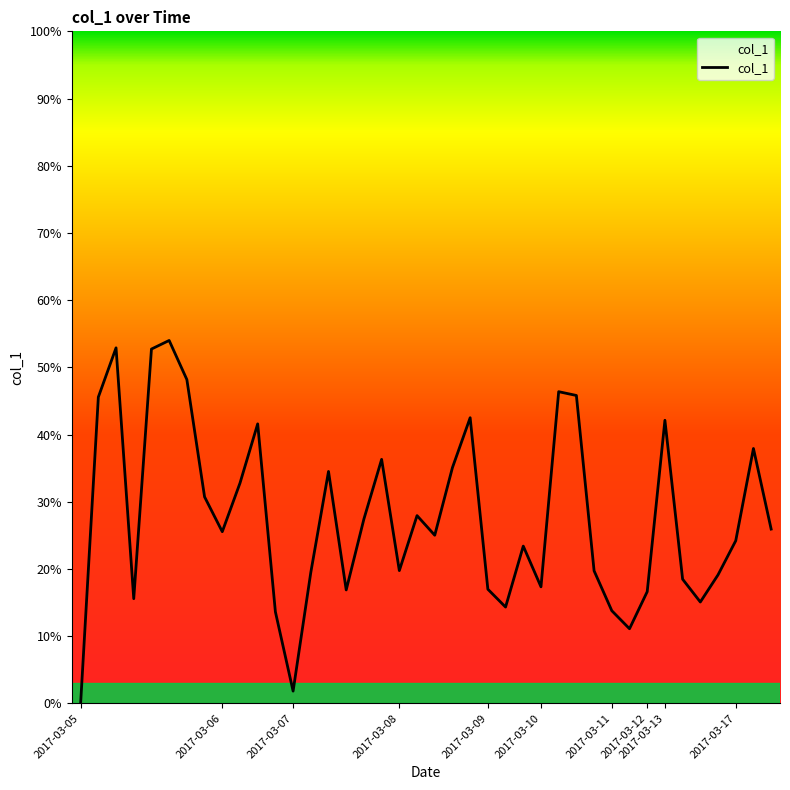

How many lines are shown in the chart?

1